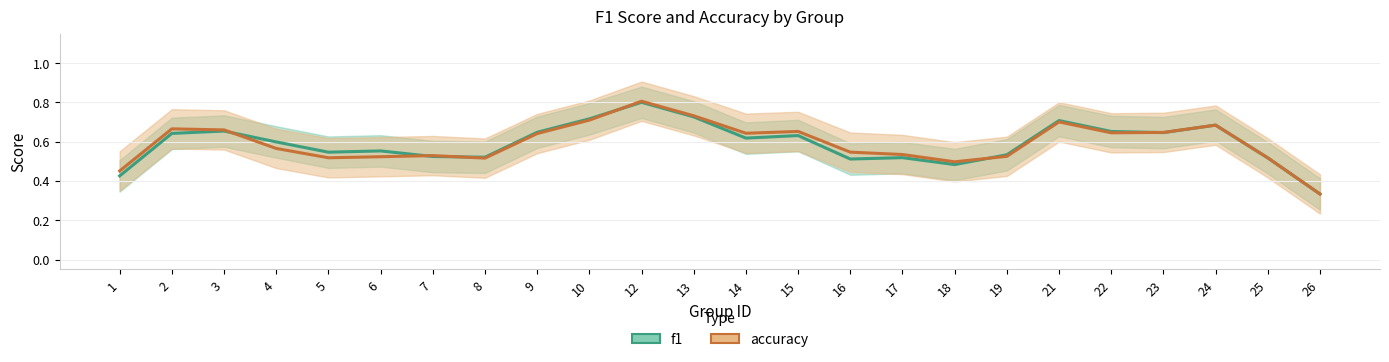

Rank the series by their maximum value, from highest to lowest.

accuracy, f1